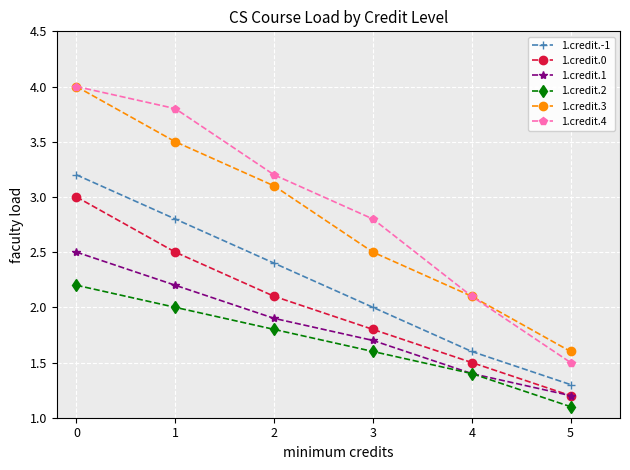

What is the lowest value of the 1.credit.-1 series?

1.3